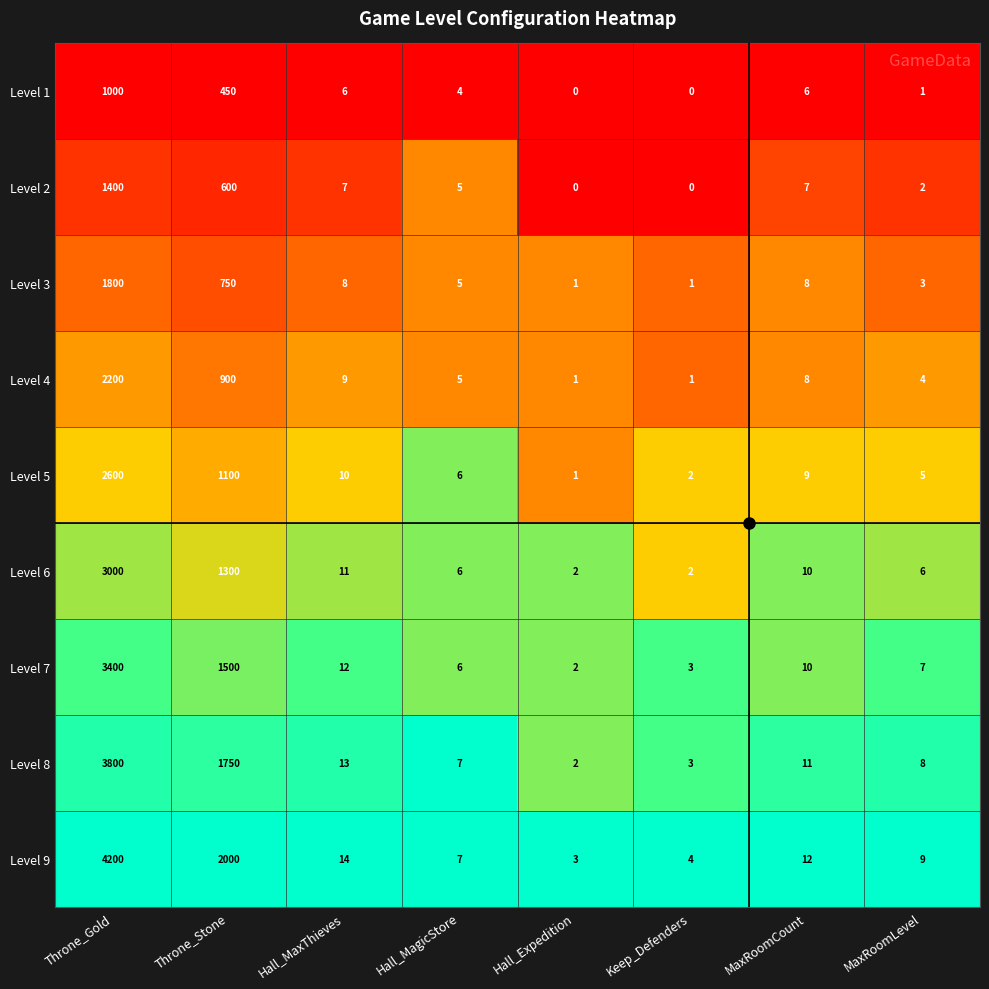

What is the highest value of the Level 6 series?

3000